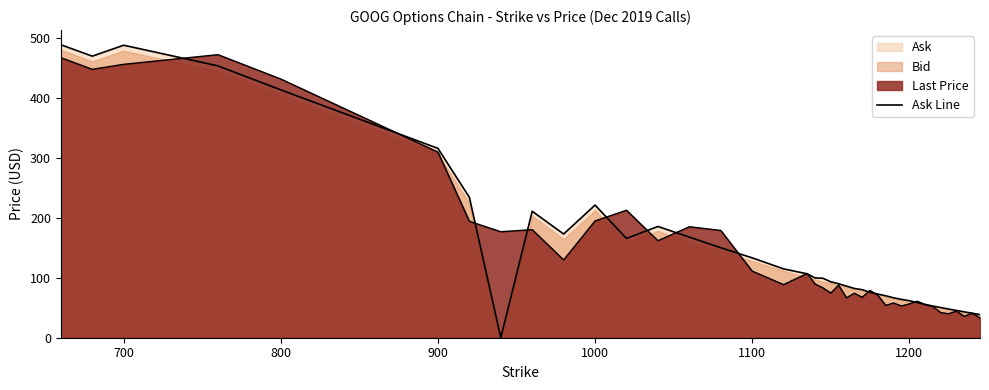

Reading left to right, transcribe all the data shown in this chart.

489.3	470.2	488.5	454.0	413.9	316.2	234.5	0.0	211.2	173.2	221.5	165.8	185.8	168.0	150.3	133.4	115.0	106.7	99.9	99.3	93.4	90.1	86.2	82.3	80.2	75.8	72.9	70.0	66.7	64.0	61.8	58.7	55.6	52.9	50.4	47.9	45.5	43.2	40.9	38.6